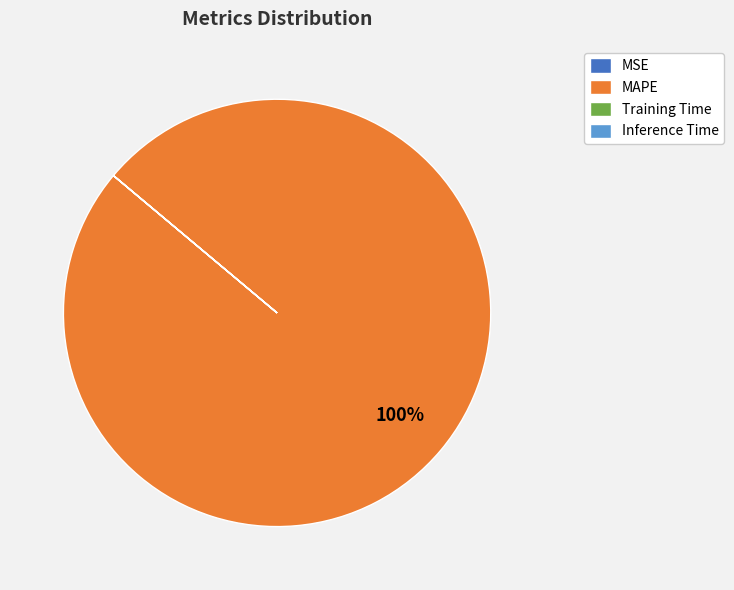

To the nearest percent, what percentage of the pie is MAPE?

100%